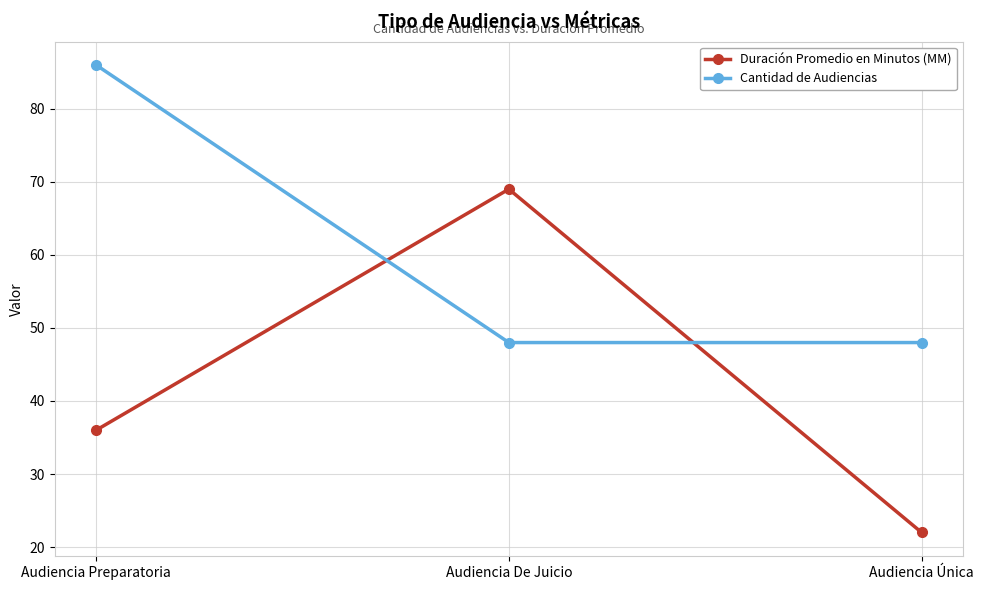

How many distinct data groups are displayed?

2